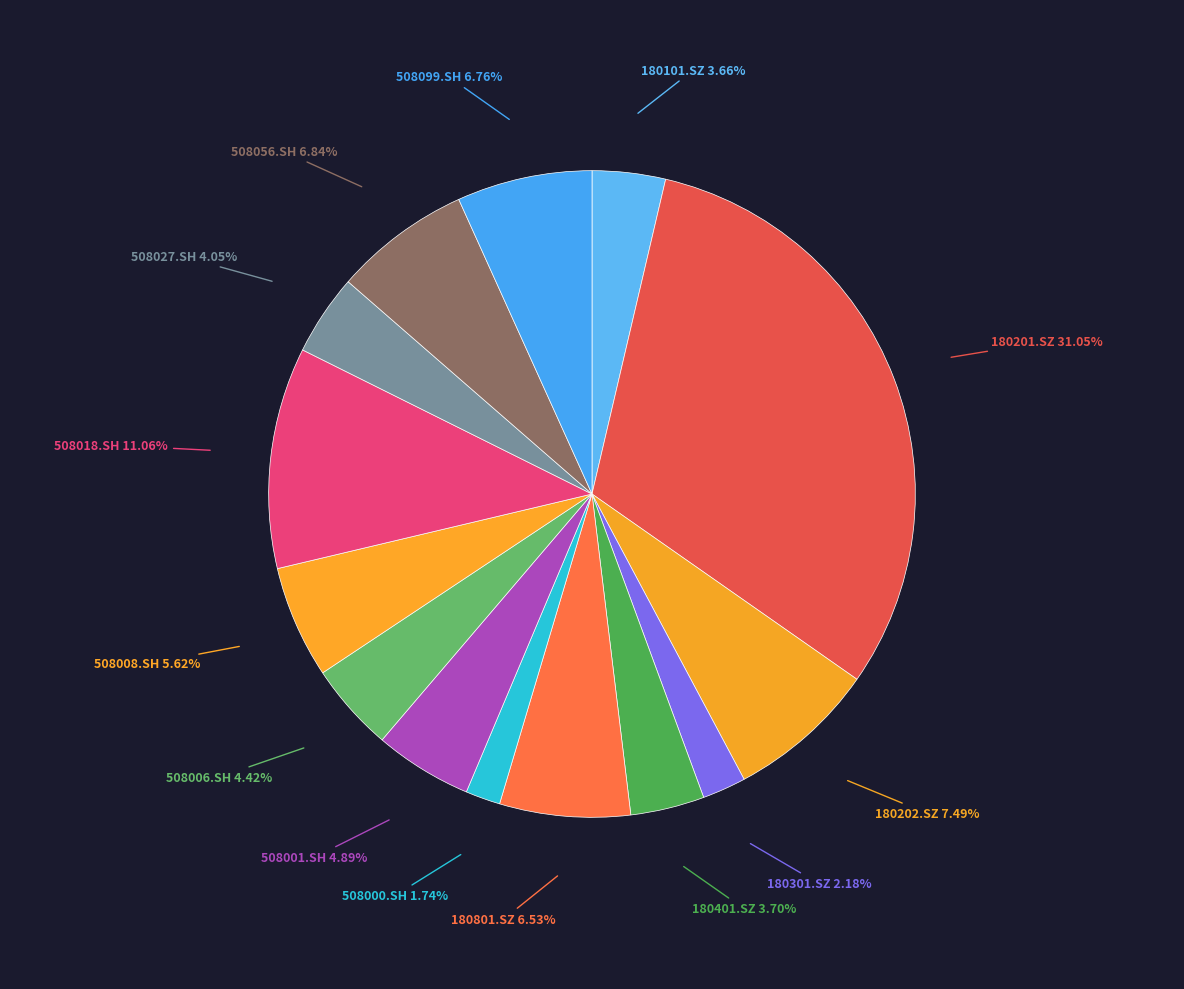

Does 508000.SH represent more than half of the total?

No